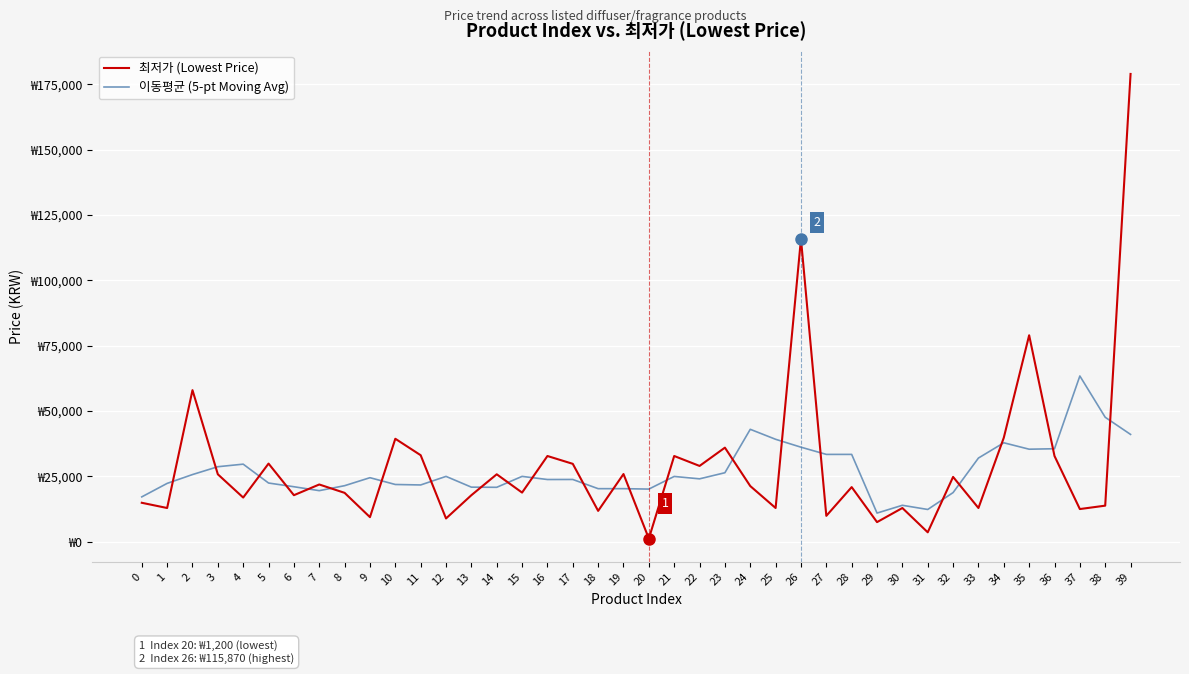

At which label does 이동평균 (5-pt Moving Avg) first exceed 24500?

2